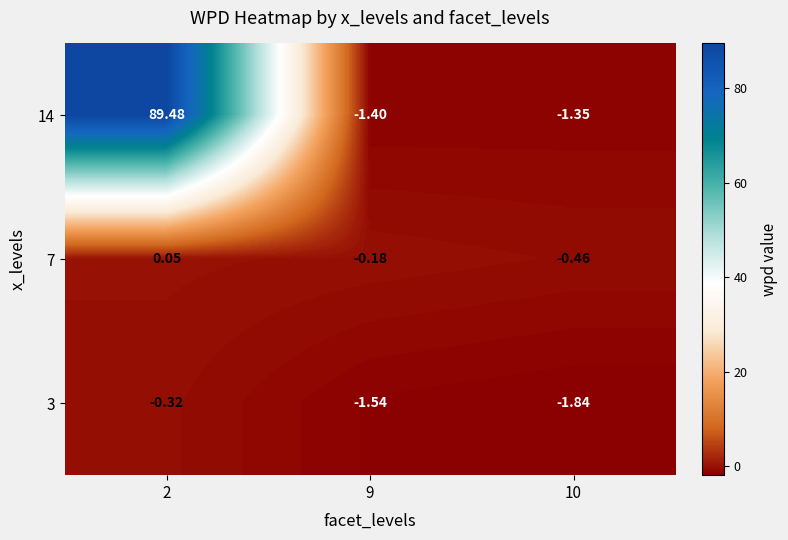

Is the value of 3 at 10 greater than the value of 7 at 10?

No